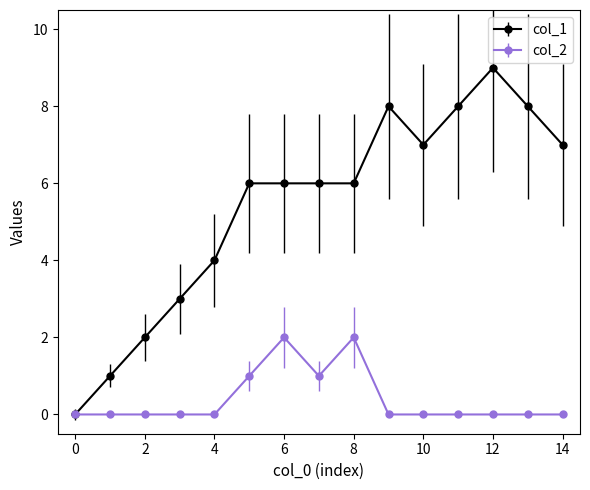

Which series has the largest total across all categories?

col_1